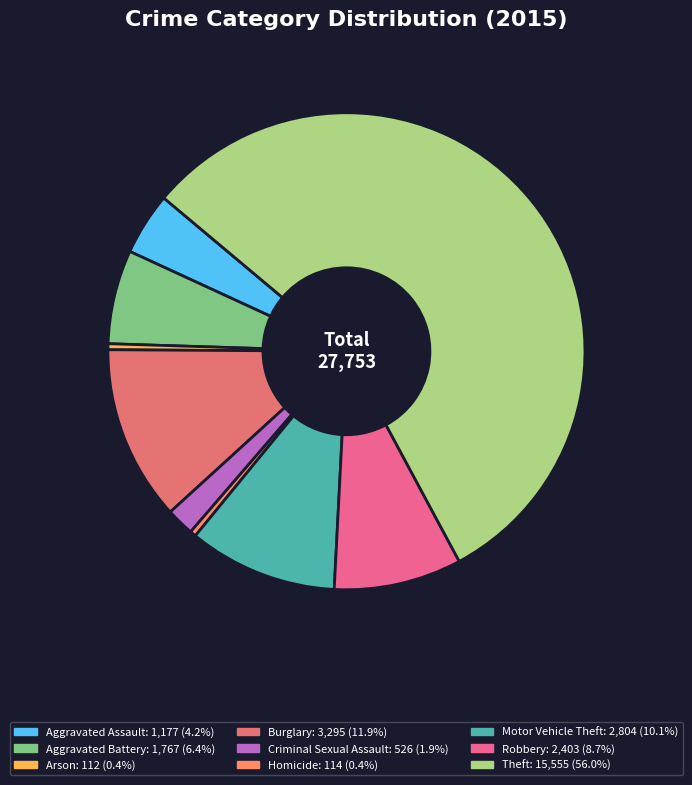

Which category has the biggest portion of the pie?

Theft